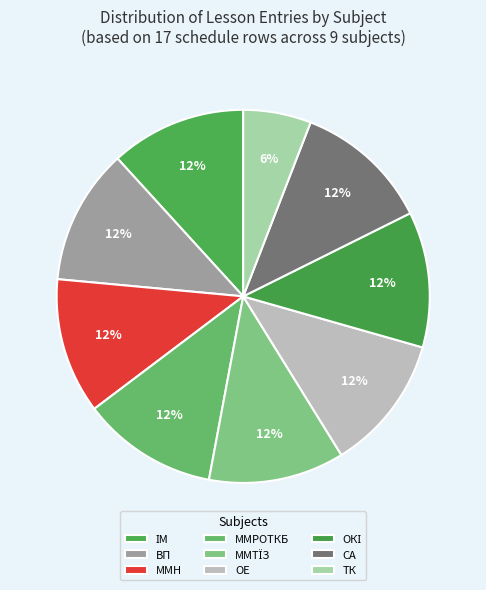

To the nearest percent, what portion does ММРОТКБ represent?

12%